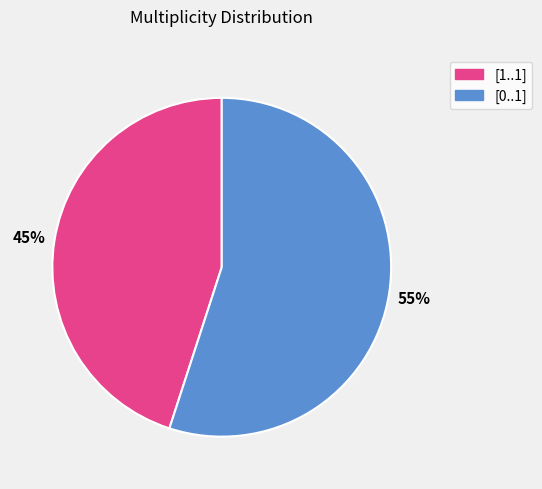

To the nearest percent, what is the difference between the largest and smallest slice percentages?

10%